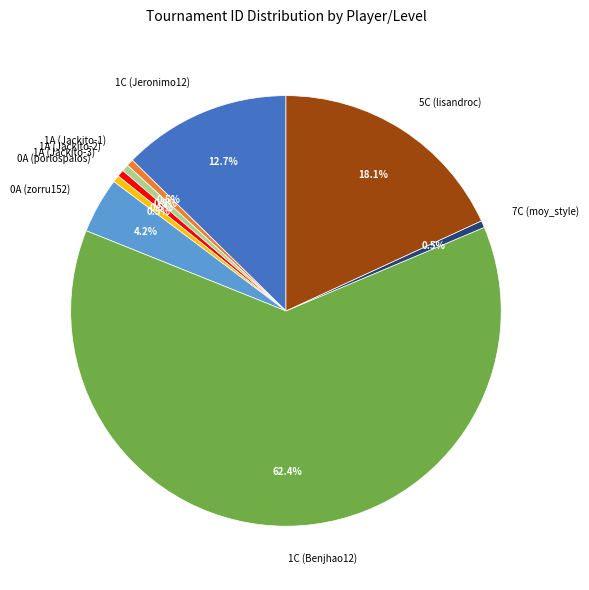

What percentage do 1A (Jackito-3) and 1C (Jeronimo12) together represent?

13.2%